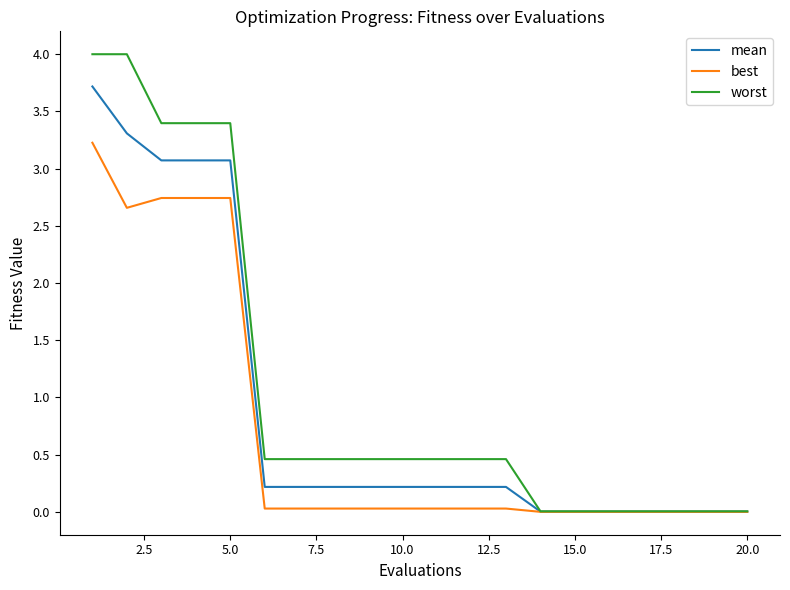

List the series in order of their peak value, lowest first.

best, mean, worst